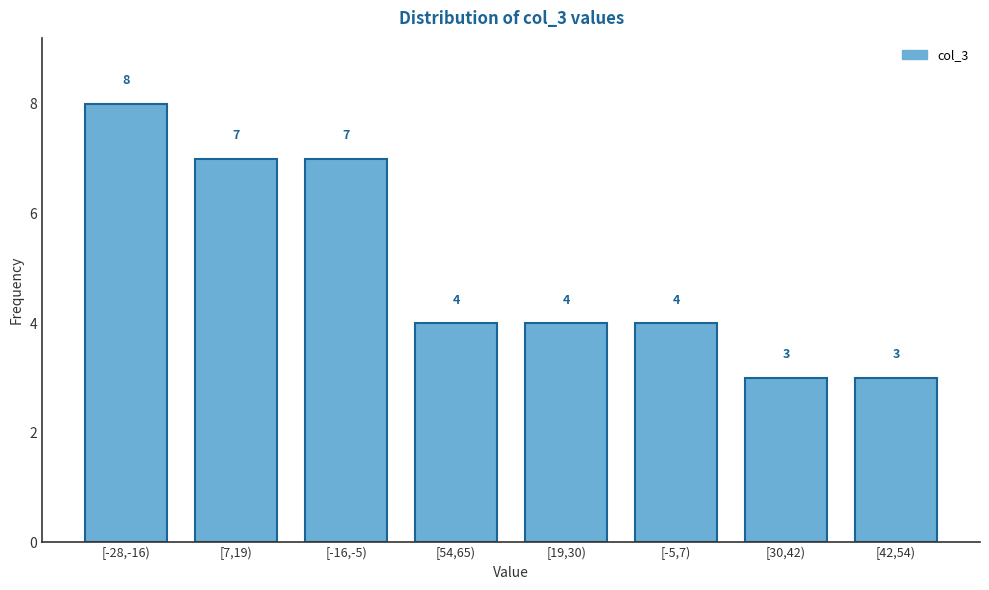

Reading right to left, transcribe all the data shown in this chart.

3	3	4	4	4	7	7	8